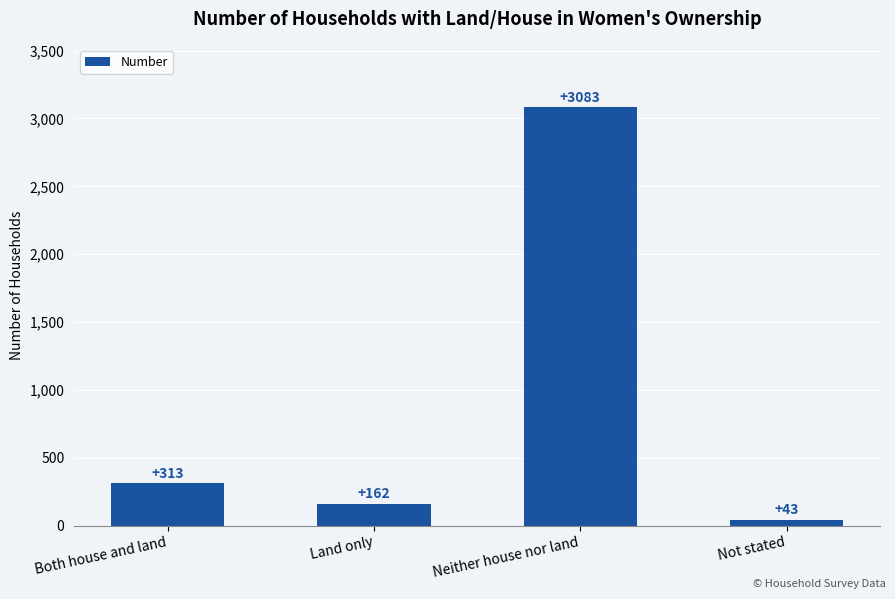

What is the difference between the values at Not stated and Neither house nor land?

3040